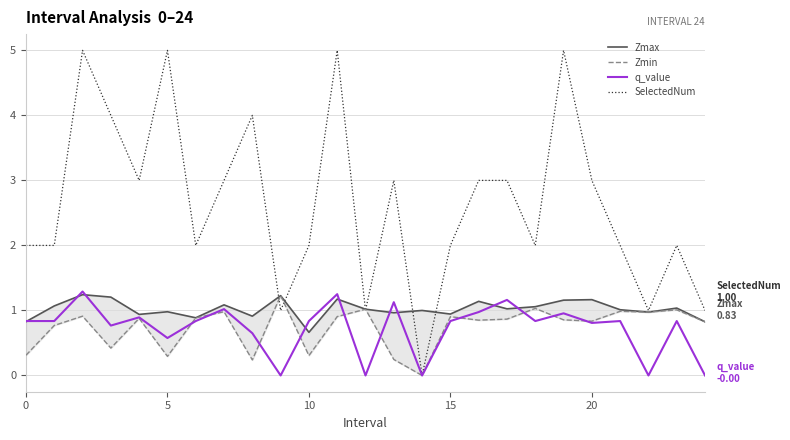

Which series ends up on top after the final intersection of Zmax and SelectedNum?

SelectedNum